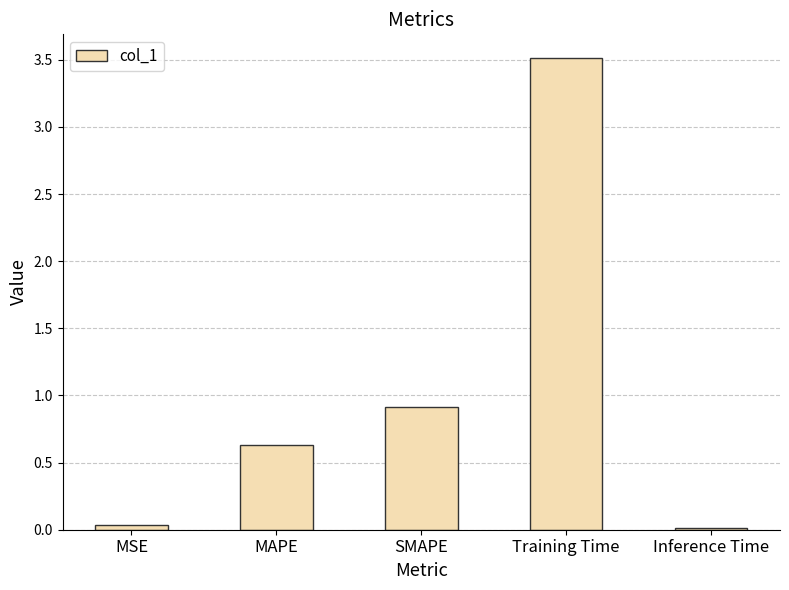

At which label is the value closest to 1?

SMAPE